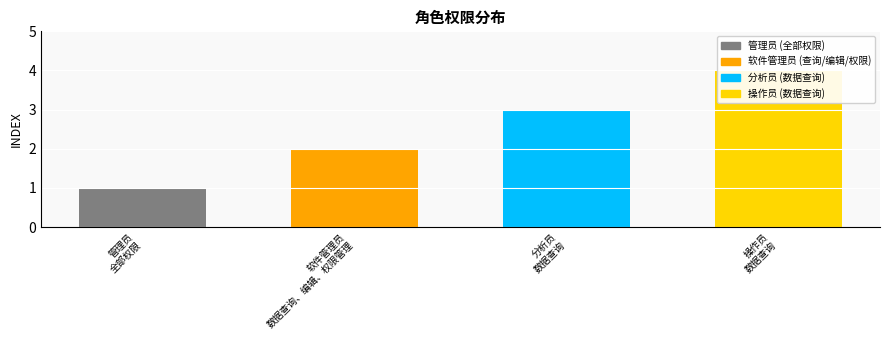

Which has a higher value, 全部权限 or 数据查询?

数据查询